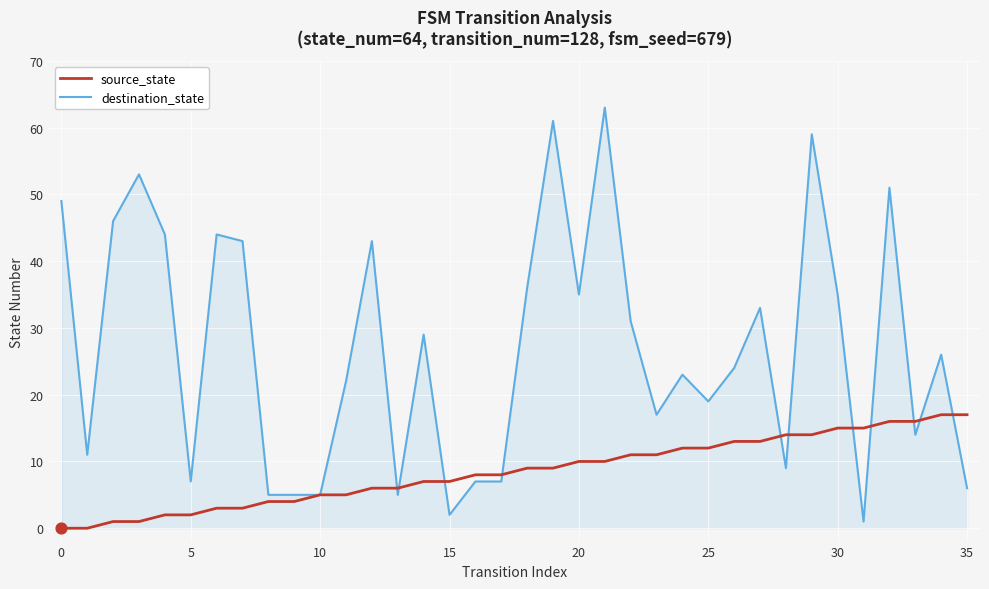

What are all the series names shown in the legend?

source_state, destination_state